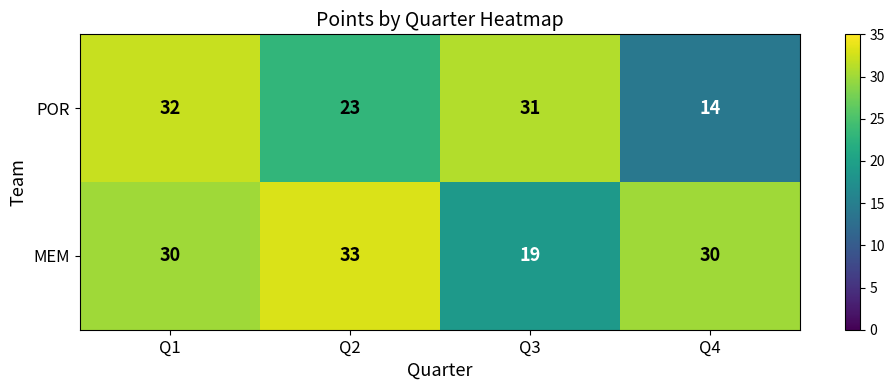

Reading left to right, extract all data points from this chart.

POR: 32	23	31	14
MEM: 30	33	19	30